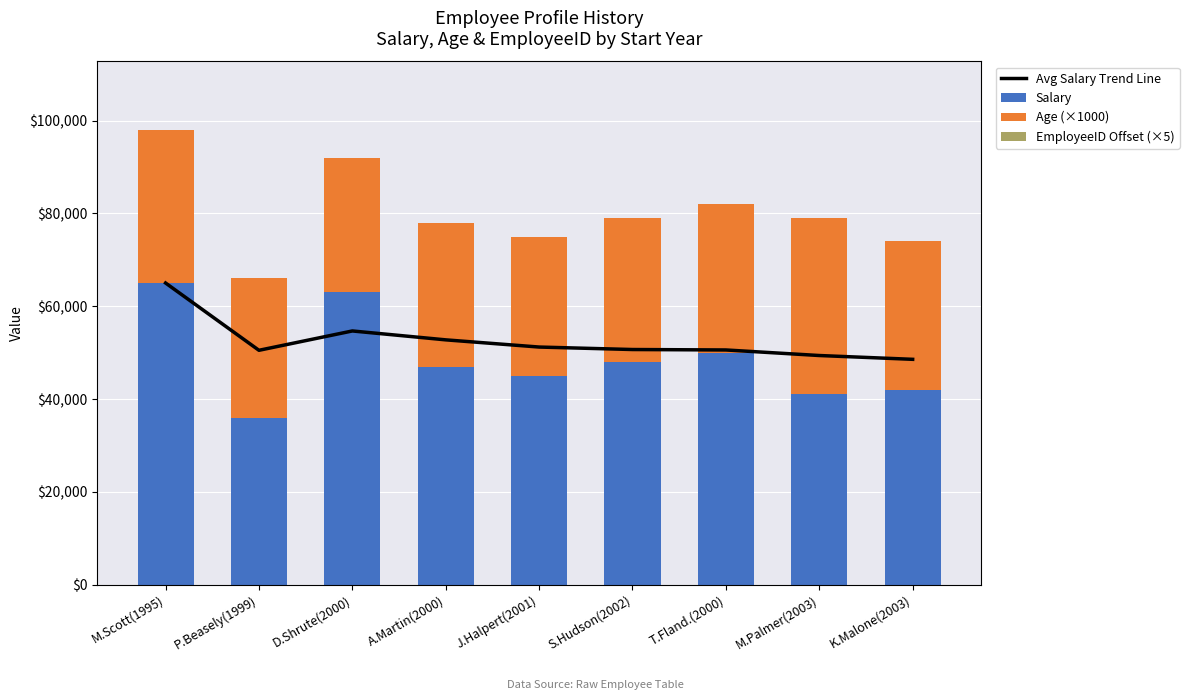

Reading left to right, list all the values displayed in this chart.

Avg Salary Trend Line: 65000.0	50500.0	54666.7	52750.0	51200.0	50666.7	50571.4	49375.0	48555.6
Salary: 65000.0	36000.0	63000.0	47000.0	45000.0	48000.0	50000.0	41000.0	42000.0
Age (×1000): 33000.0	30000.0	29000.0	31000.0	30000.0	31000.0	32000.0	38000.0	32000.0
EmployeeID Offset (×5): 30.0	10.0	15.0	20.0	5.0	40.0	25.0	35.0	45.0